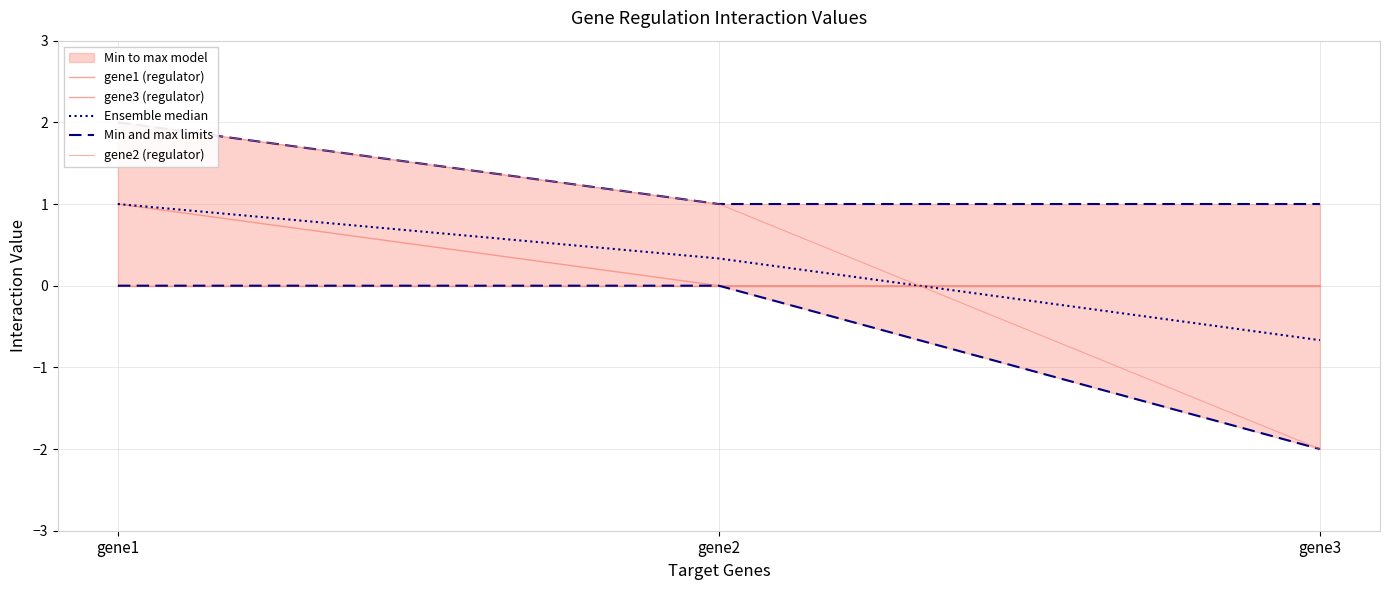

Count the number of data series in this chart.

5